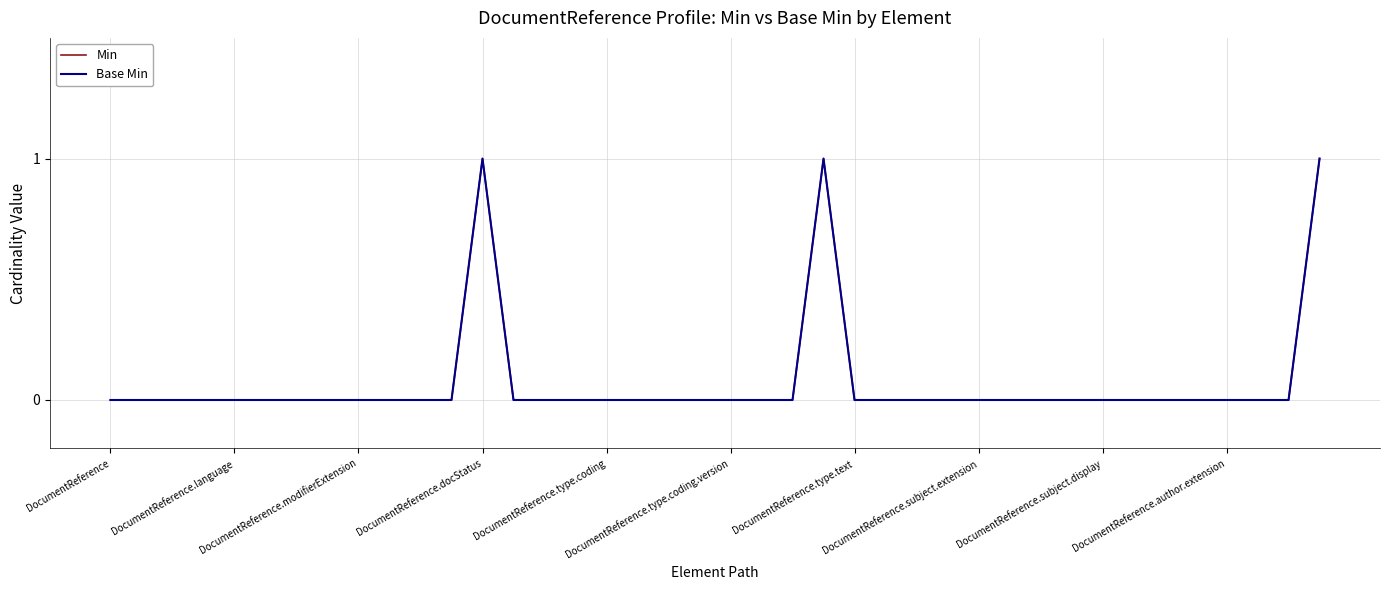

Does the chart display data point markers on the line(s)?

No